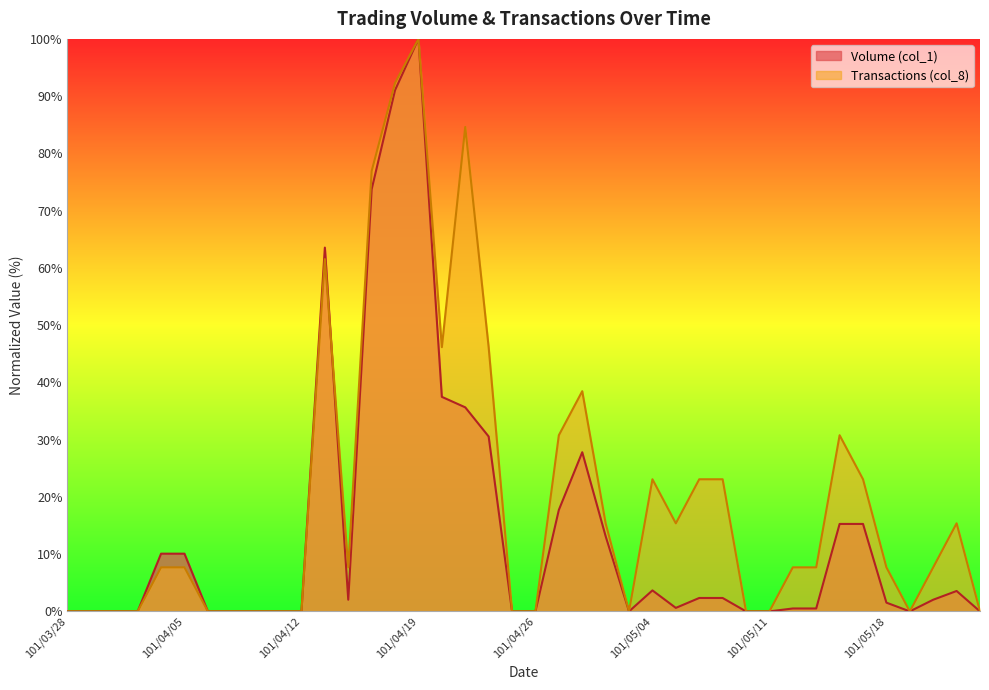

Rank the series at 101/04/20 from lowest to highest value.

Volume (col_1), Transactions (col_8)